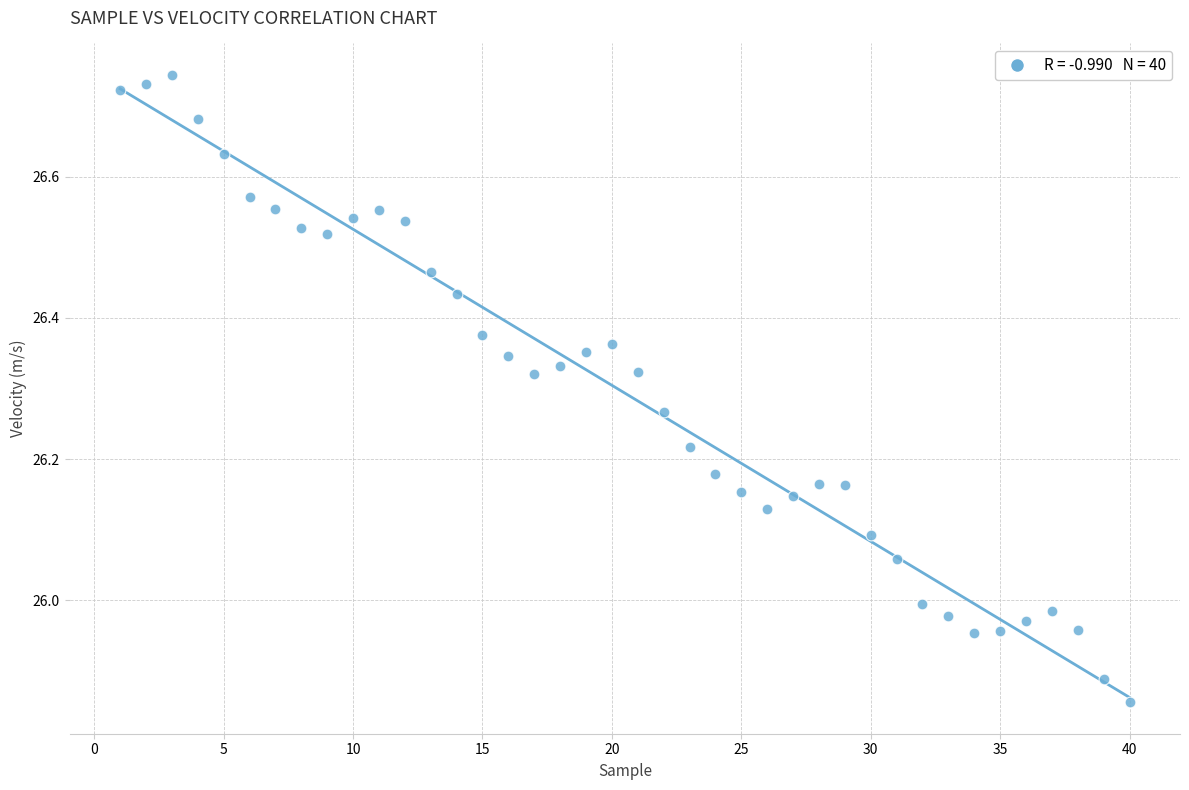

What is the range of Y values (max minus min)?

0.9